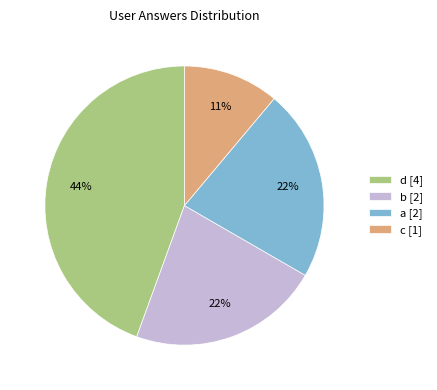

To the nearest percent, what portion does c represent?

11%